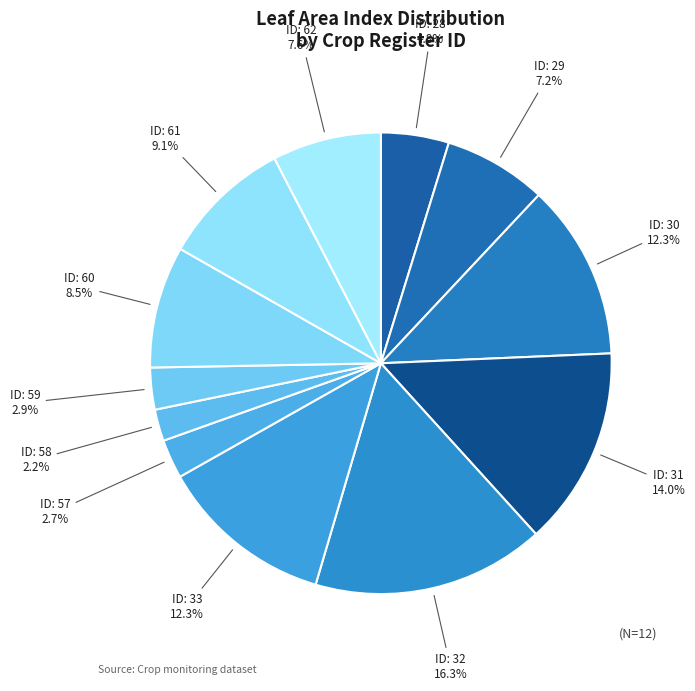

How many slices are in this pie chart?

12